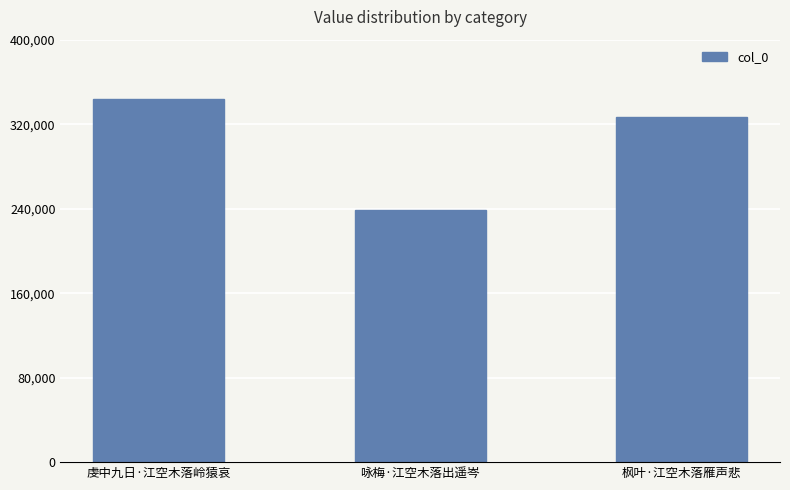

Rank the categories by value from highest to lowest.

虔中九日·江空木落岭猿哀, 枫叶·江空木落雁声悲, 咏梅·江空木落出遥岑